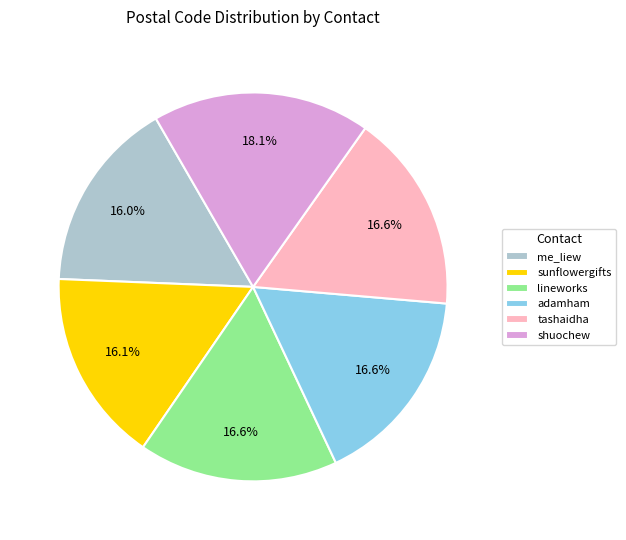

Combined, do lineworks and shuochew account for over 50%?

No